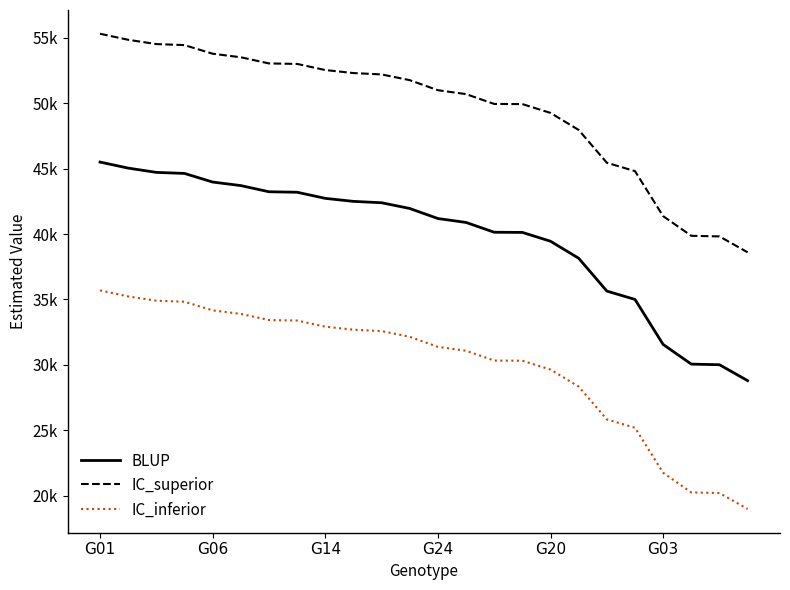

What are all the series names shown in the legend?

BLUP, IC_superior, IC_inferior